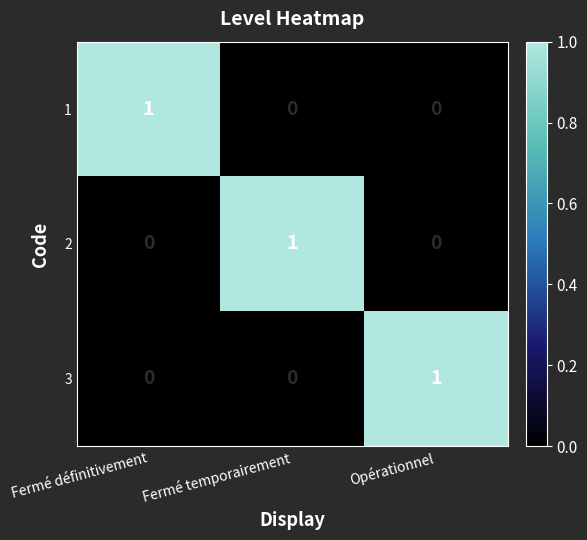

How many distinct data groups are displayed?

3